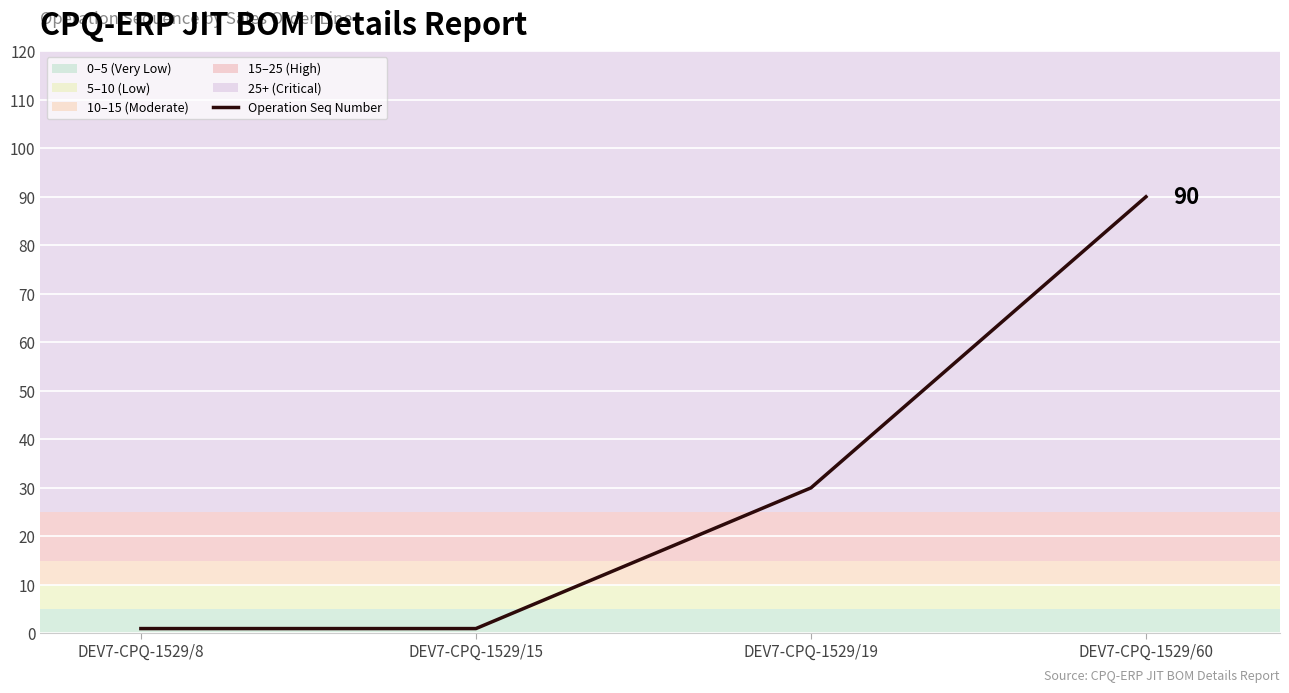

At which category does the chart reach its peak across all series?

DEV7-CPQ-1529/60